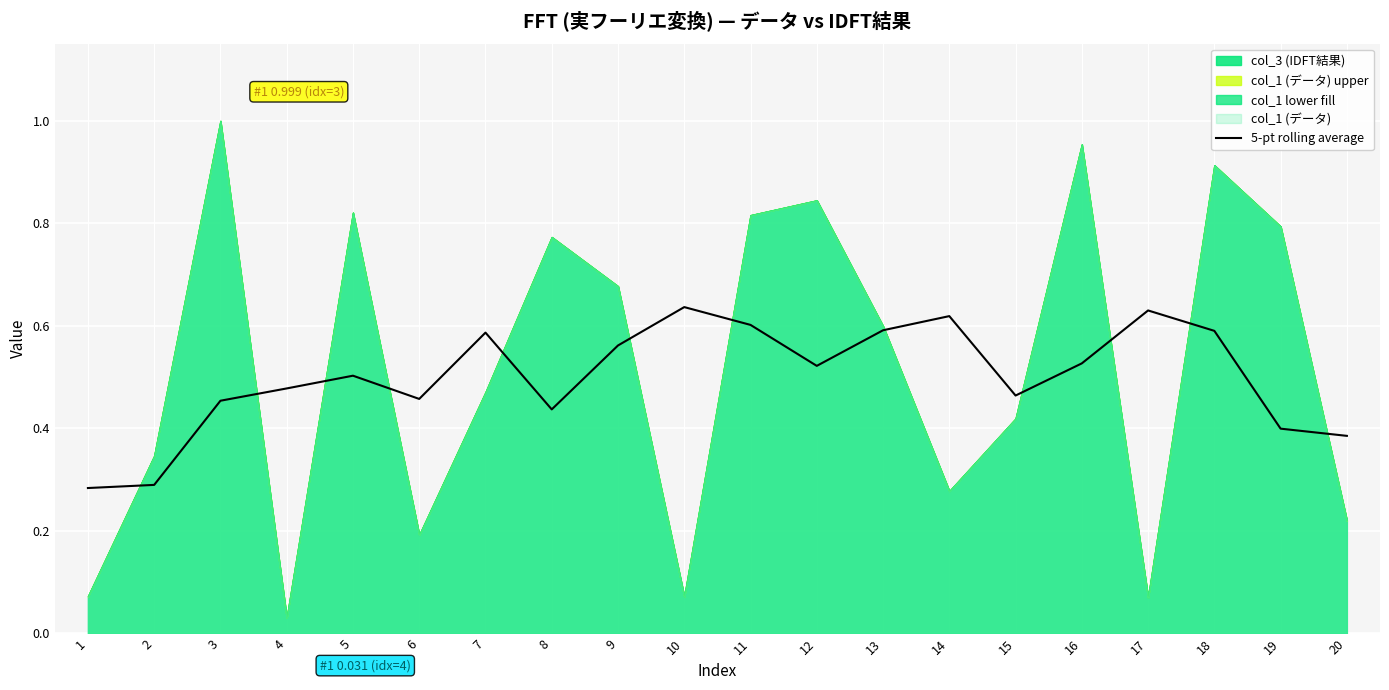

The 5-pt rolling average series shows 0.3 at 2. True or false?

True